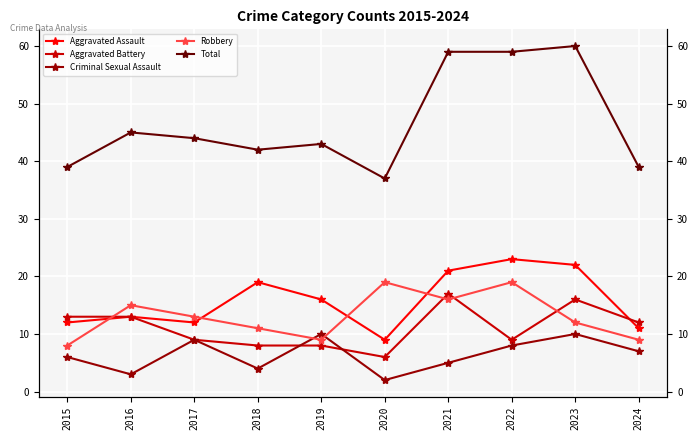

Is it true that Aggravated Assault equals 13 at 2016?

True